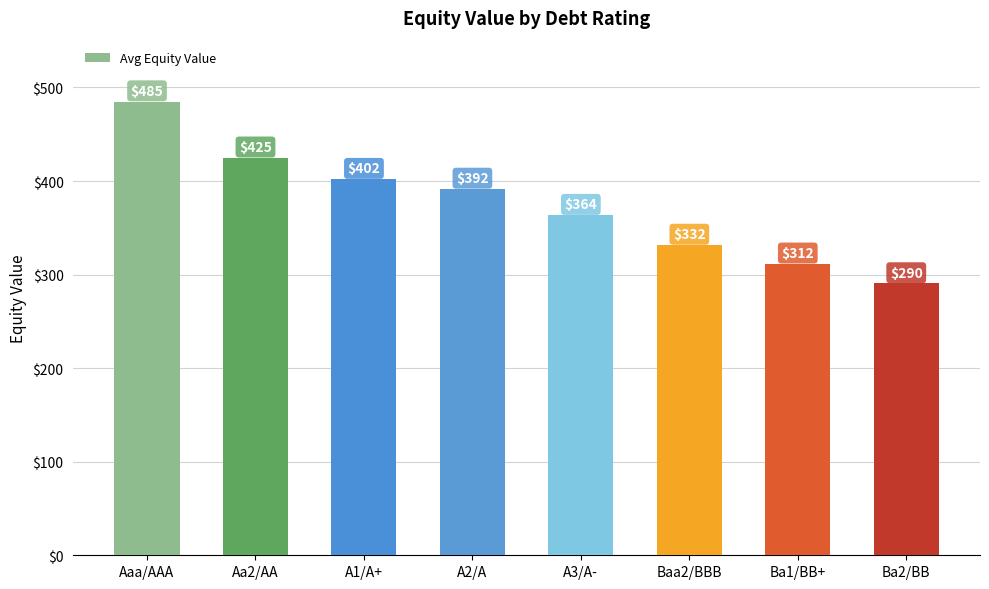

What is the difference between the values at Ba1/BB+ and Aaa/AAA?

173.4